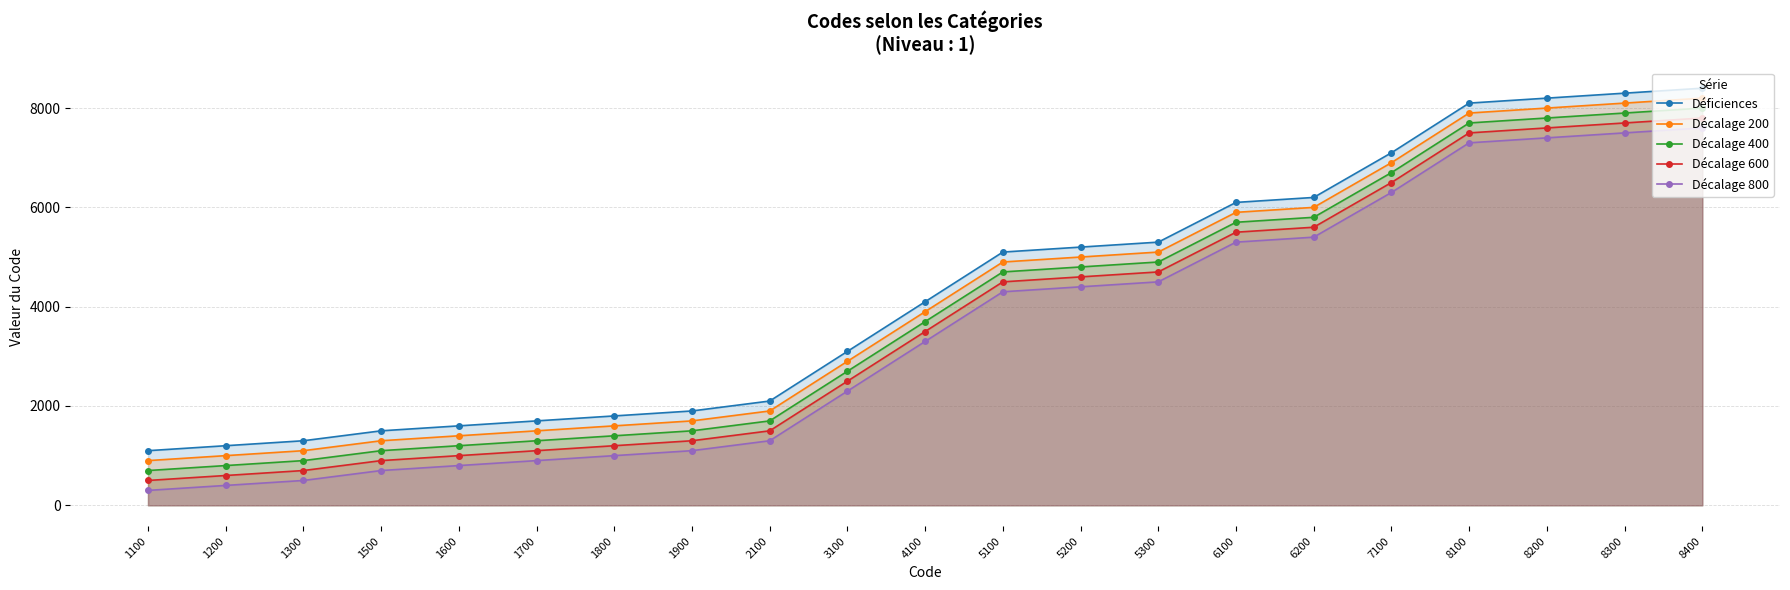

Does the chart have visible grid lines?

Yes